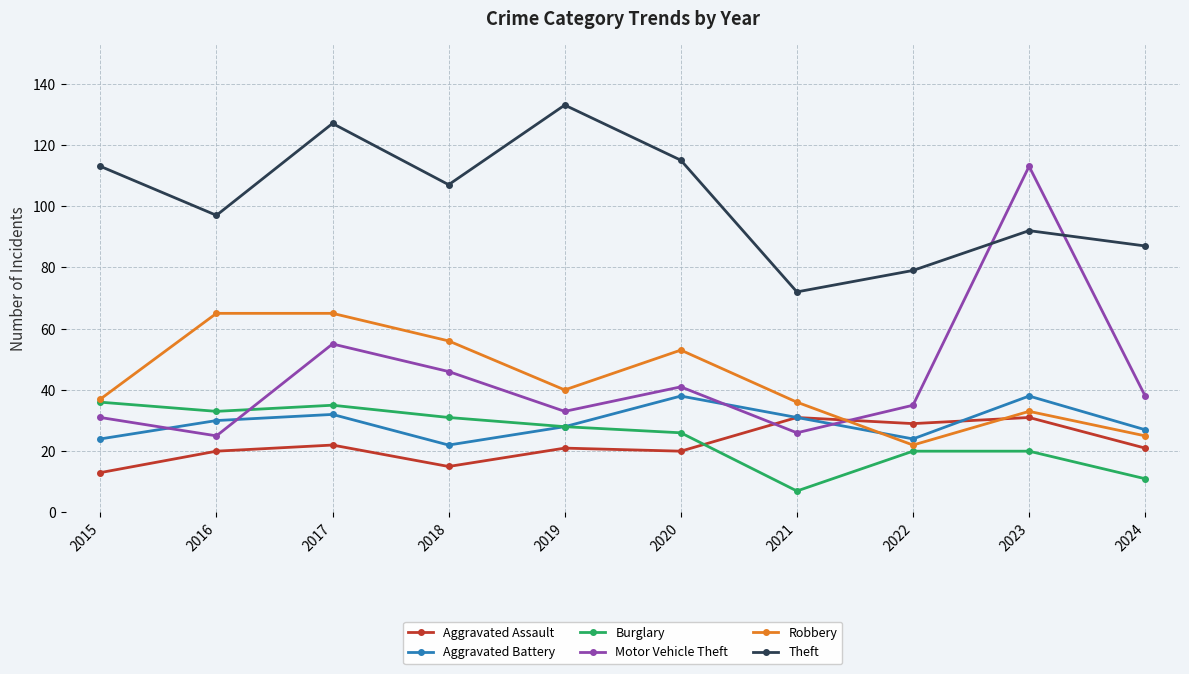

Which series has the largest range (max minus min)?

Motor Vehicle Theft